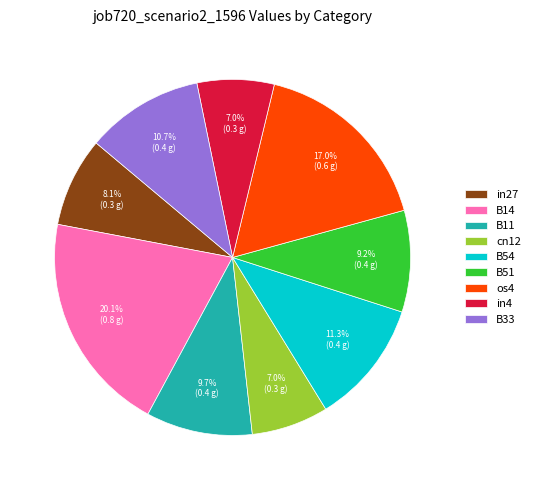

What is the largest slice in the pie chart?

B14